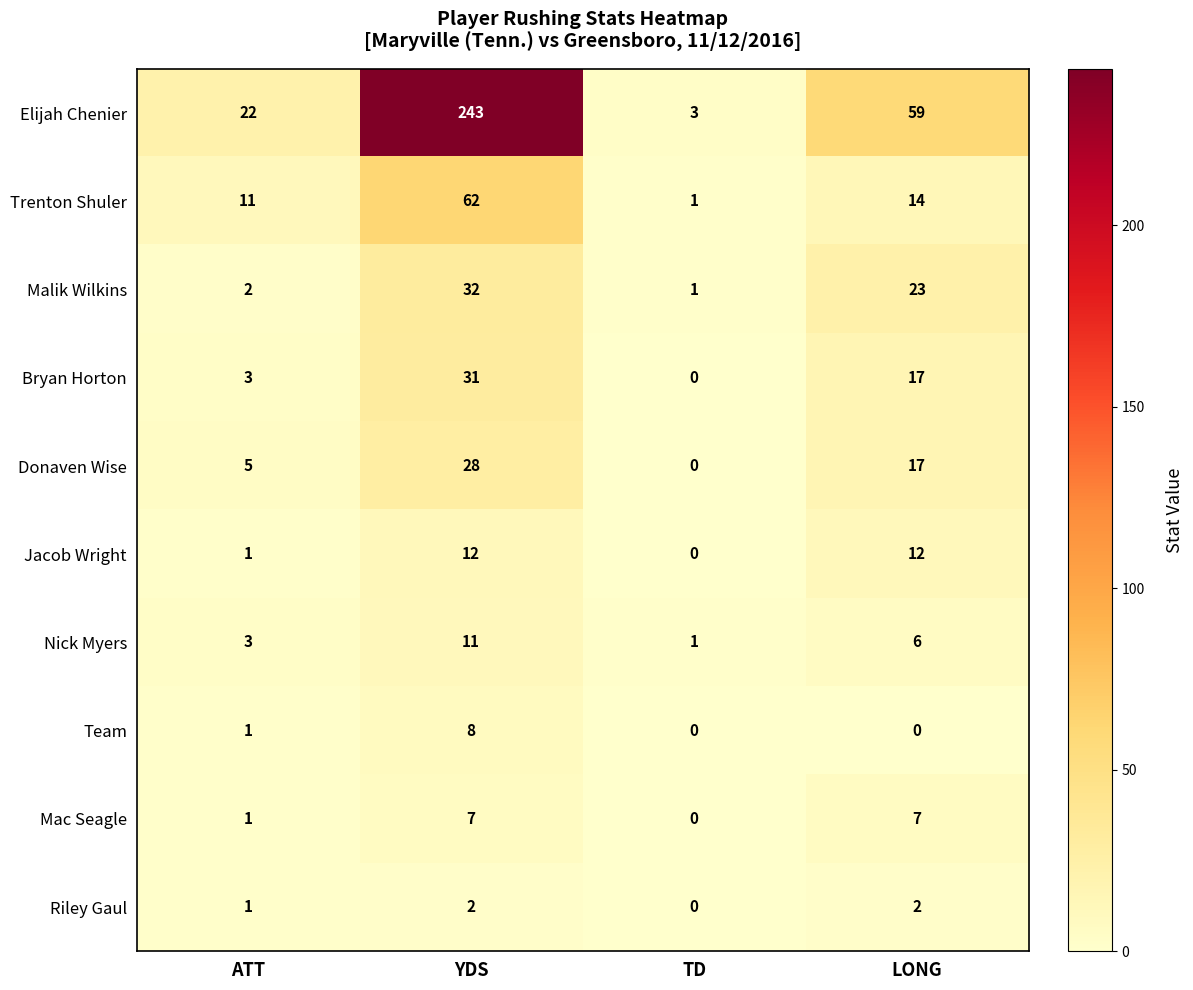

What is the greatest value displayed?

243